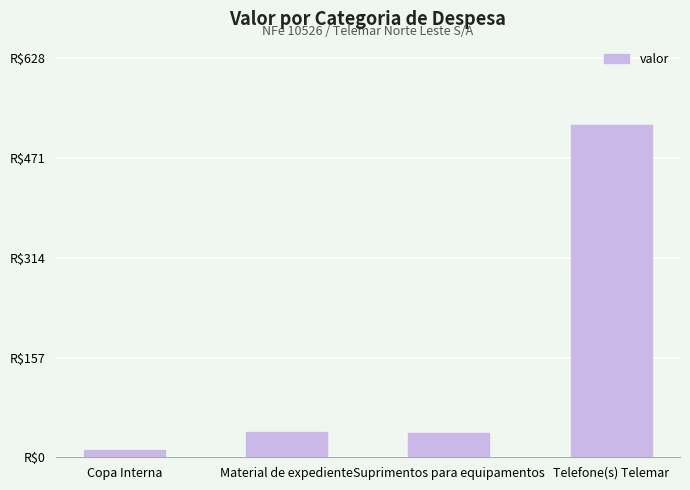

At which label is the value closest to 267?

Material de expediente